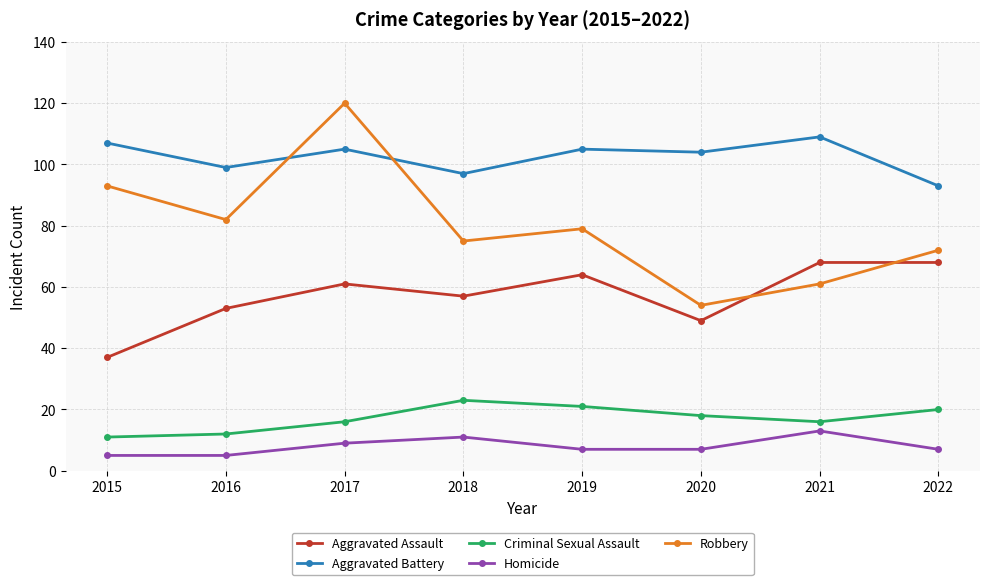

What is the sum of all Aggravated Battery values?

819